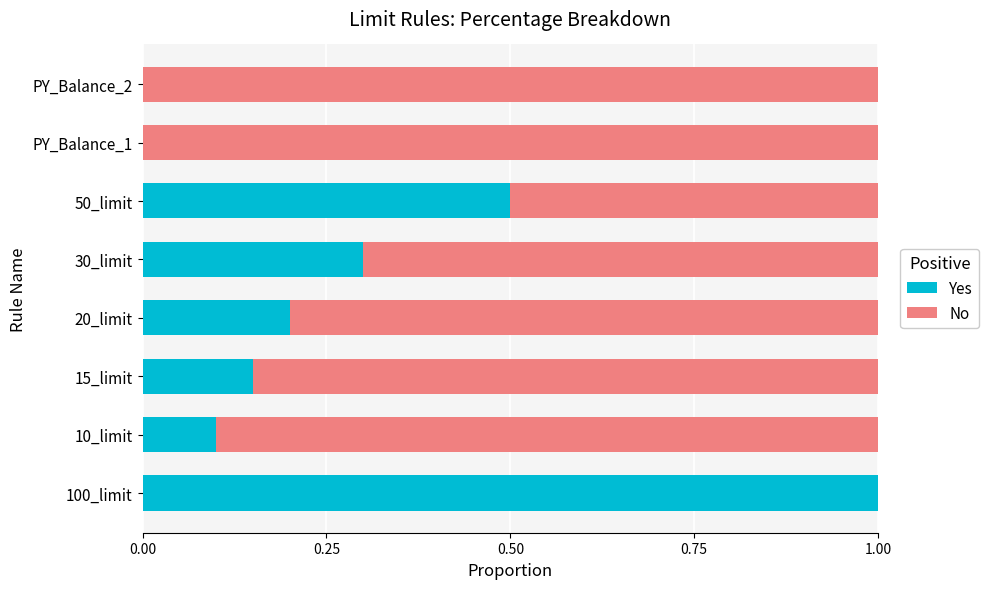

The value of Yes at 50_limit is 0.8. True or false?

False